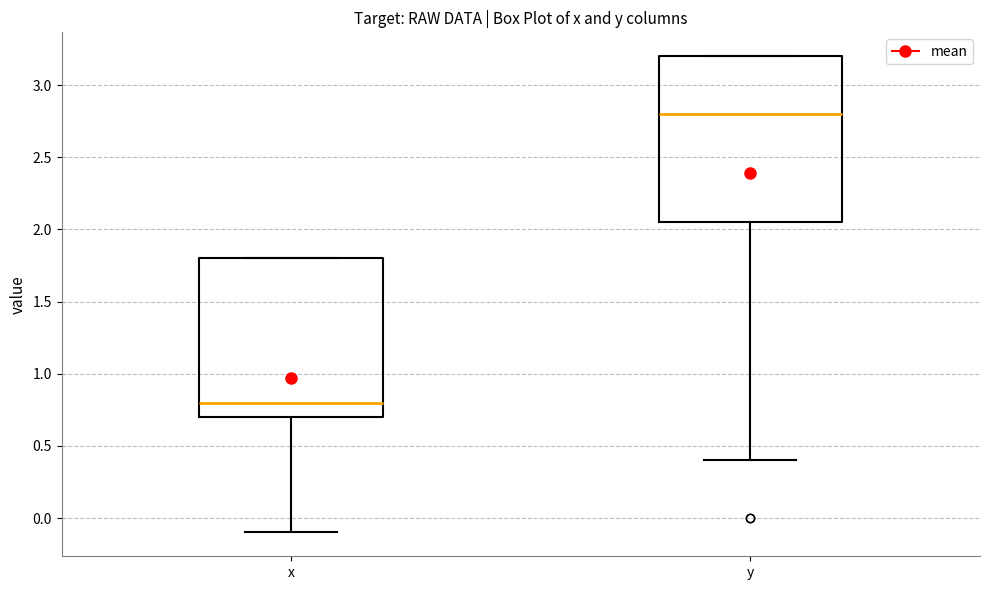

Reading left to right, transcribe this box plot: for each box, give where its median line is, the range the box spans, and where its two whiskers end, as read against the y-axis. The values are not printed on the chart, so give them approximately, as read against the axis.

x: median 0.80, box 0.70 to 1.80, whiskers -0.10 to 1.80
y: median 2.80, box 2.05 to 3.20, whiskers 0.40 to 3.20